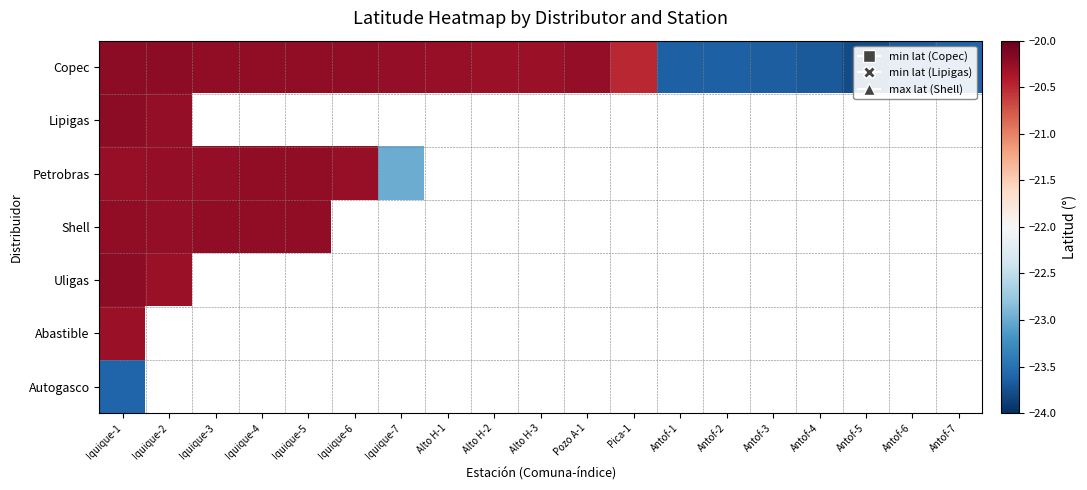

What is the maximum value for Shell?

-20.2